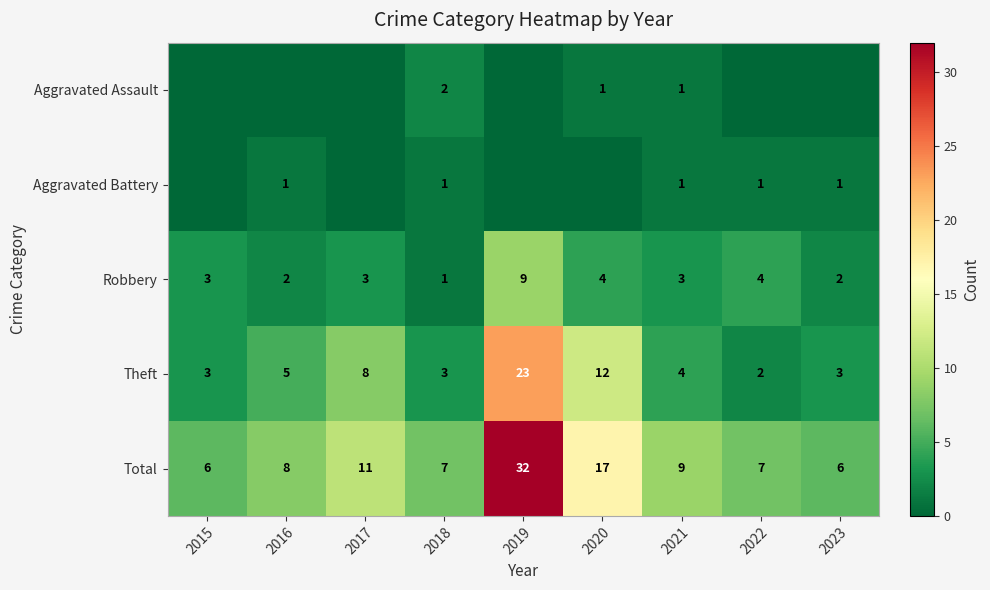

What value does the Theft series have at 2018?

3